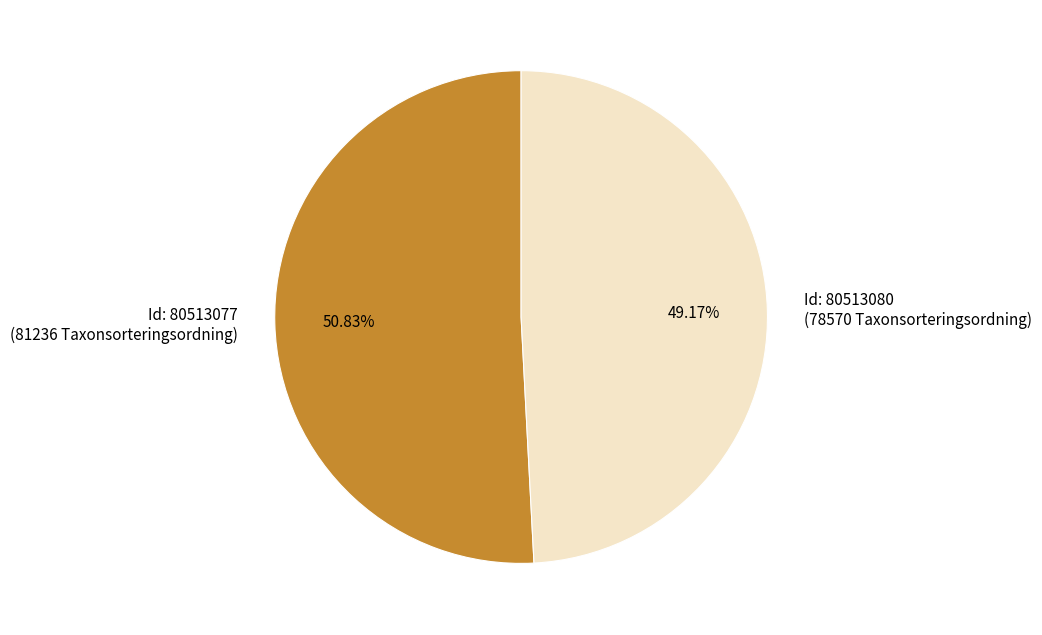

Do Id: 80513077 (81236 Taxonsorteringsordning) and Id: 80513080 (78570 Taxonsorteringsordning) together represent more than half of the pie?

Yes